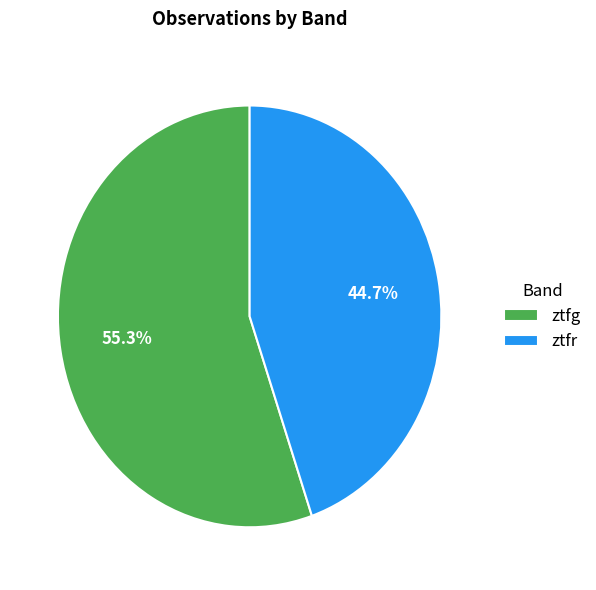

To the nearest percent, what is the average slice percentage?

50%